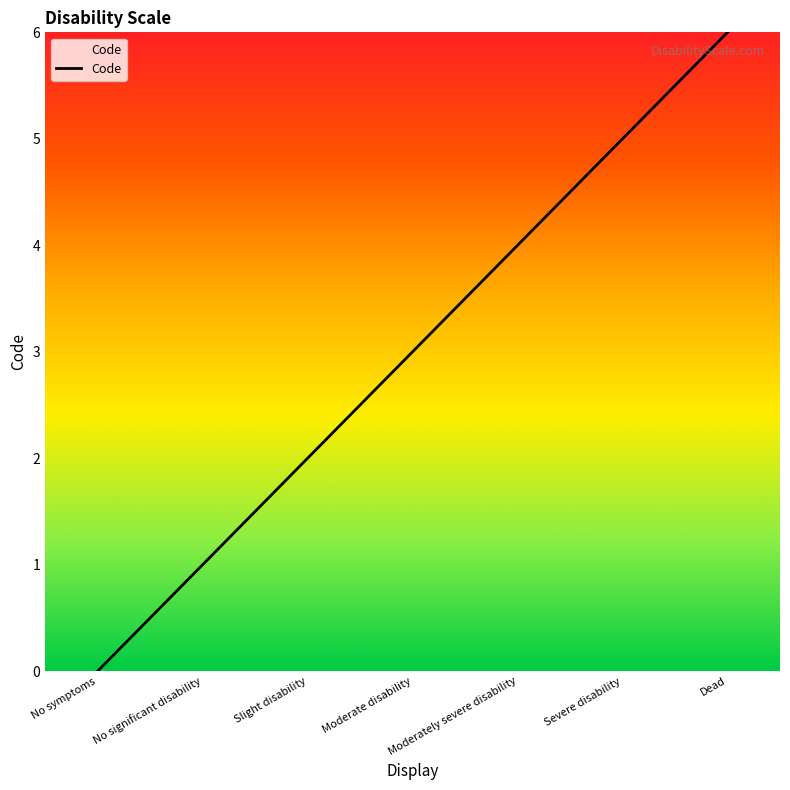

Reading left to right, extract all data points from this chart.

No symptoms=0	No significant disability=1	Slight disability=2	Moderate disability=3	Moderately severe disability=4	Severe disability=5	Dead=6